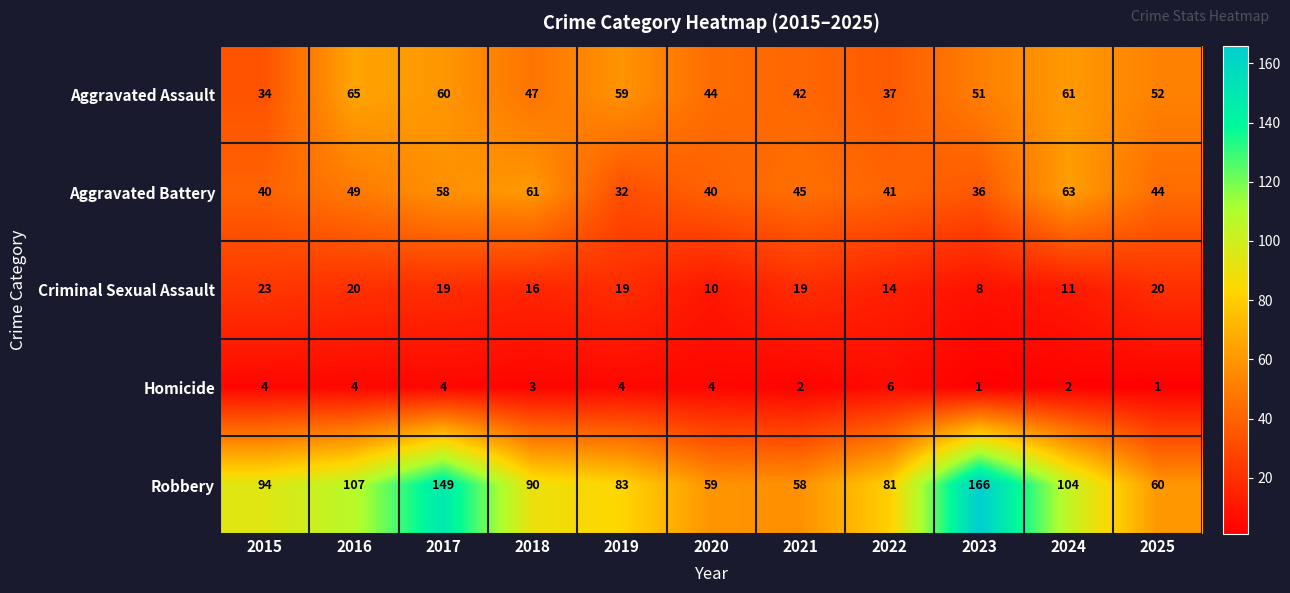

Rank the series at 2016 from lowest to highest value.

Homicide, Criminal Sexual Assault, Aggravated Battery, Aggravated Assault, Robbery